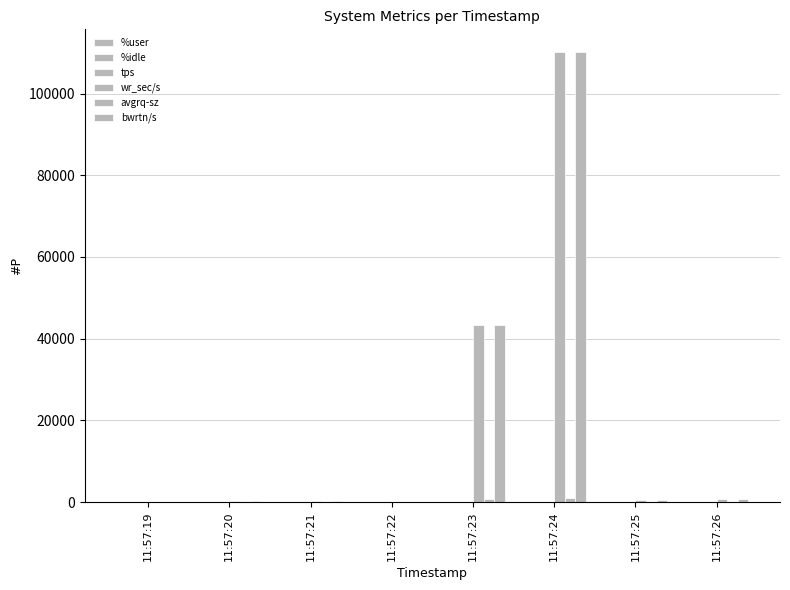

Which series has the largest range (max minus min)?

wr_sec/s